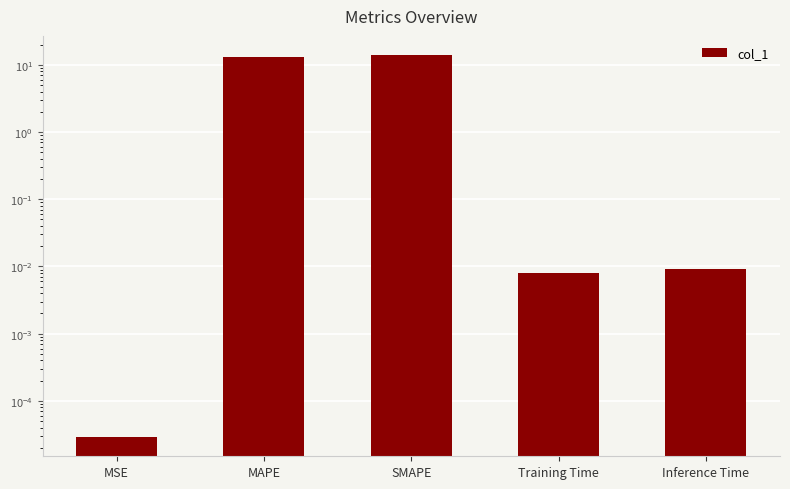

Rank the categories by value from highest to lowest.

SMAPE, MAPE, Inference Time, Training Time, MSE